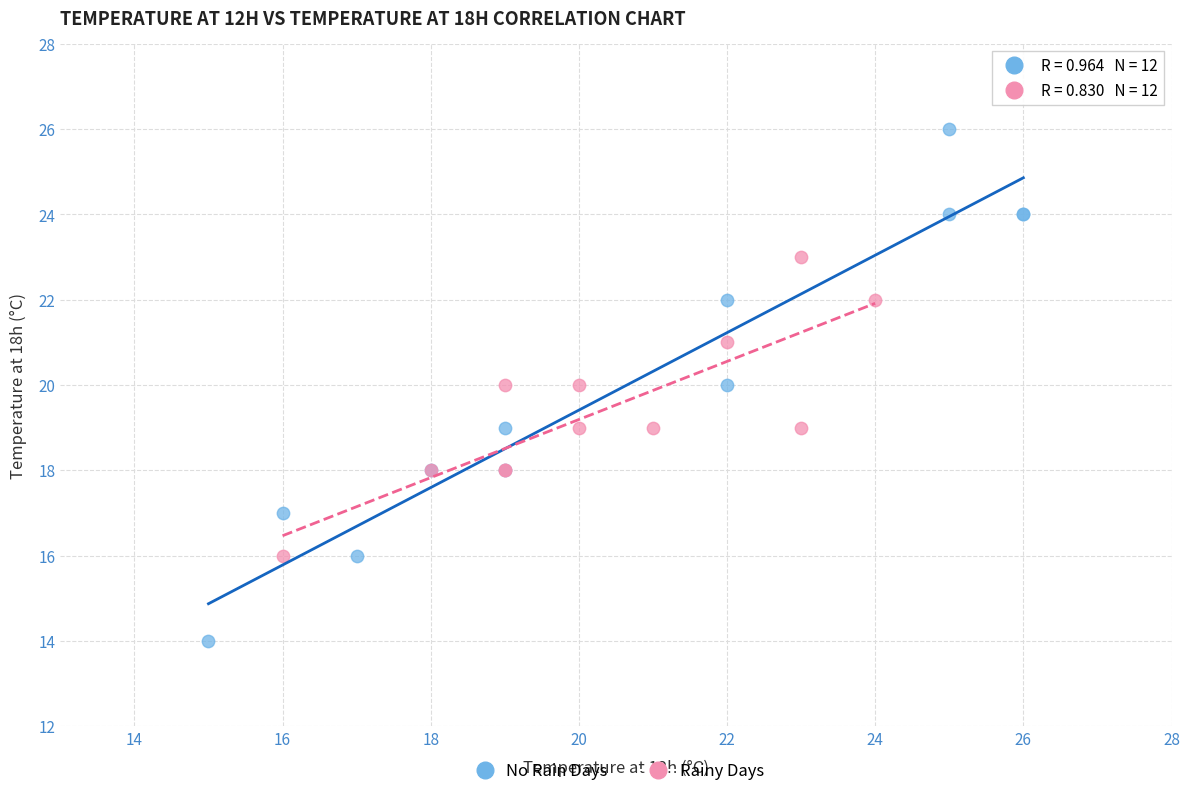

Which series reaches the maximum Y coordinate?

No Rain Days